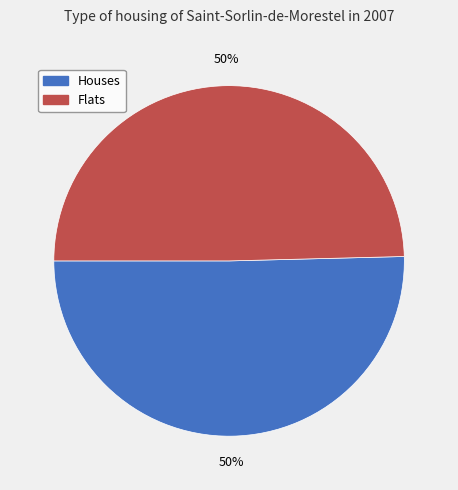

To the nearest percent, what is the average slice percentage?

50%